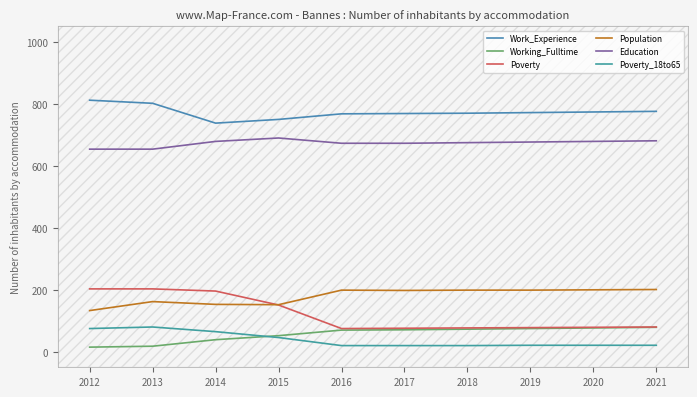

How many interior local peaks does the Poverty_18to65 series have?

1